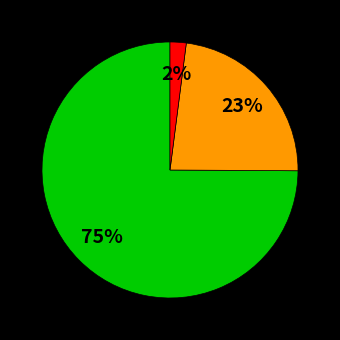

Is there any slice that represents more than half of the pie?

Yes